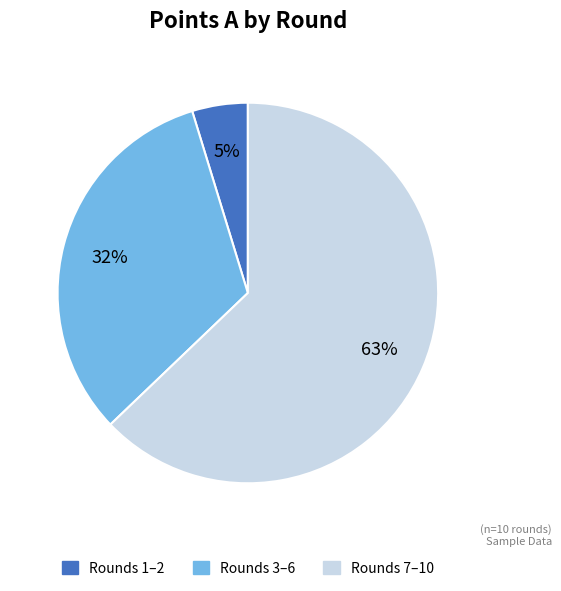

To the nearest percent, what is the average slice percentage?

33%